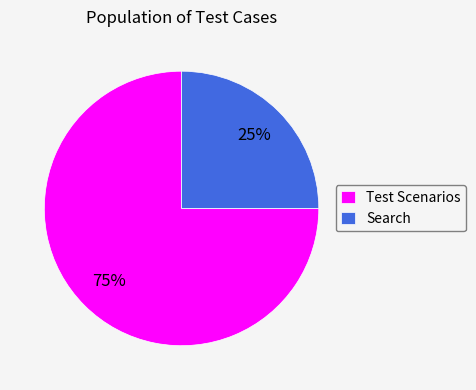

To the nearest percent, what is the difference between the largest and smallest slice percentages?

50%